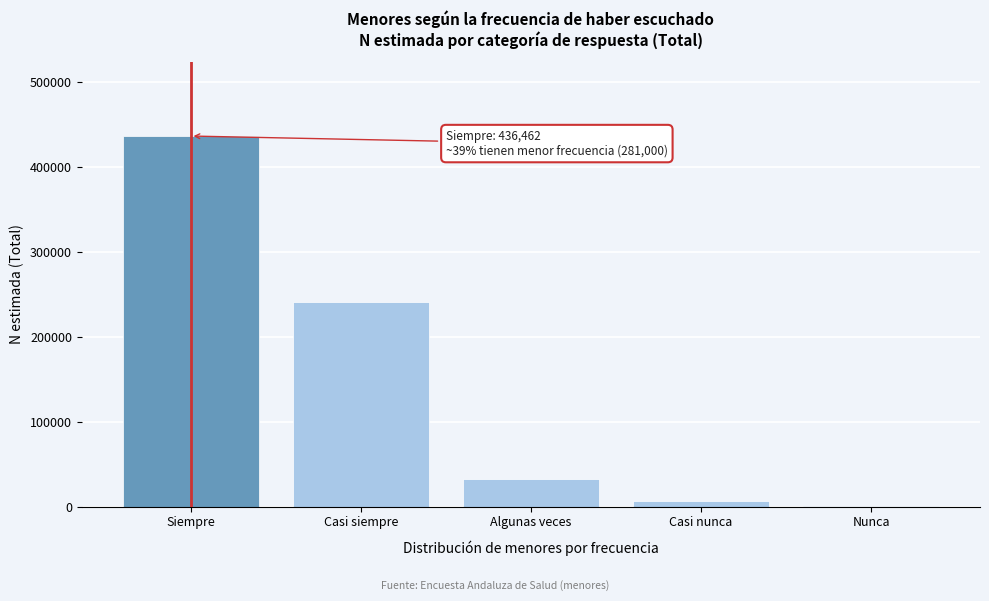

Reading left to right, list all the values displayed in this chart.

Siempre=436462	Casi siempre=241083	Algunas veces=32713	Casi nunca=6680	Nunca=524